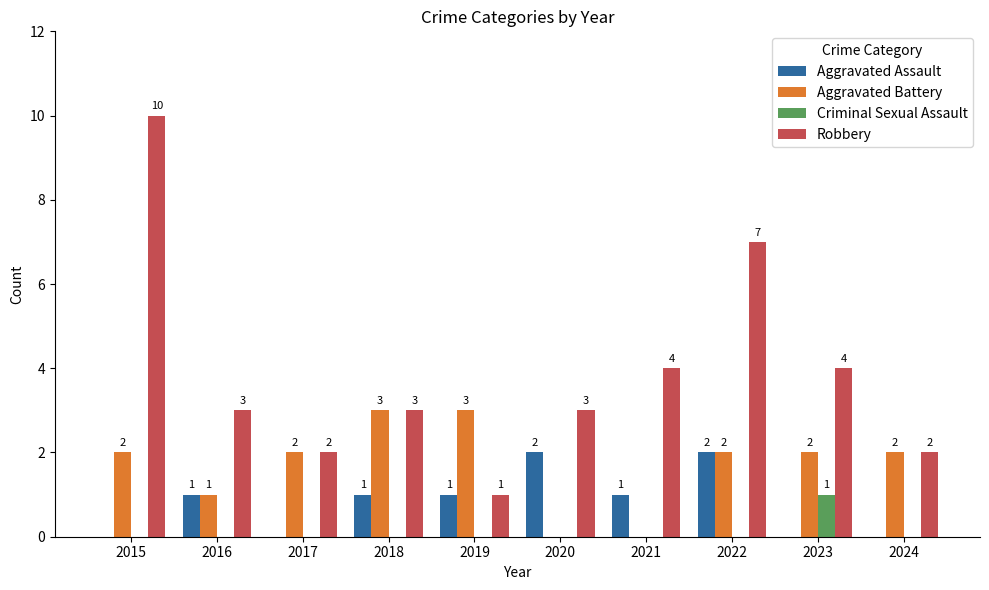

Which series changed the most between 2015 and 2023?

Robbery